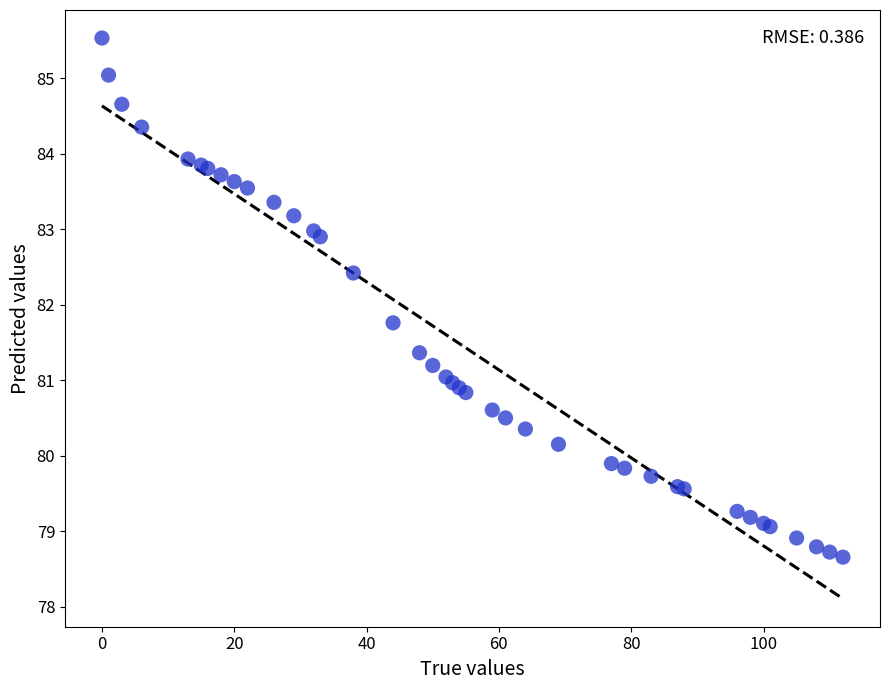

What Y value in the scatter plot is closest to 82?

81.8